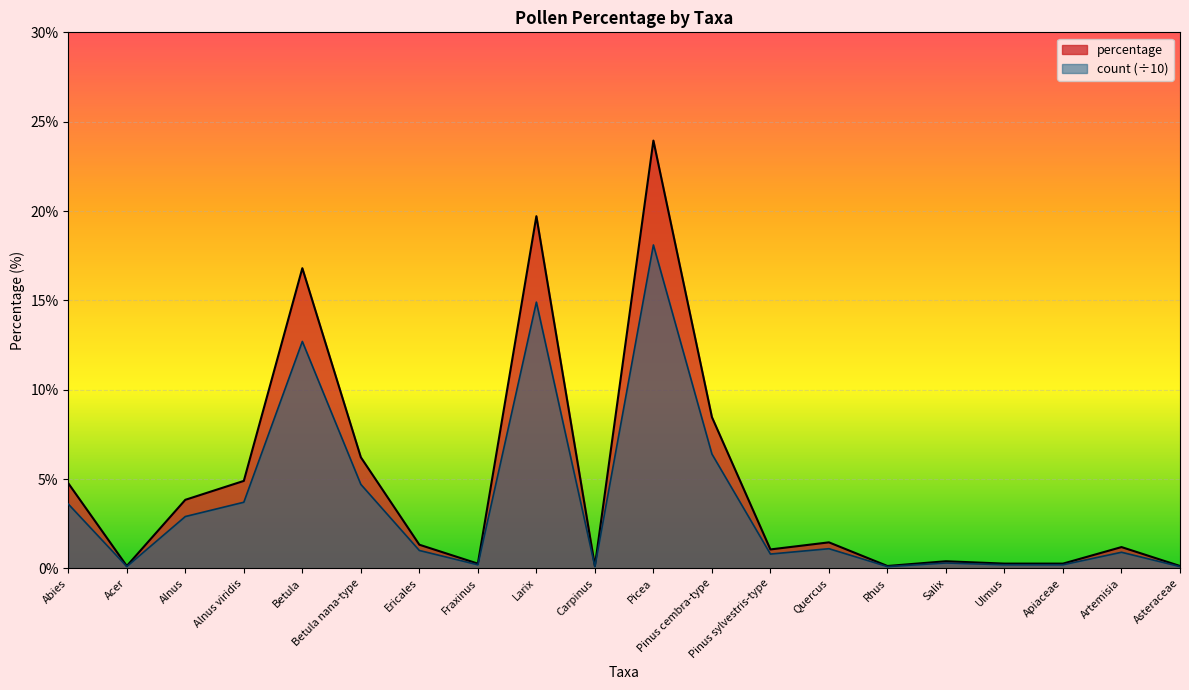

True or false: count and percentage intersect in this chart.

False